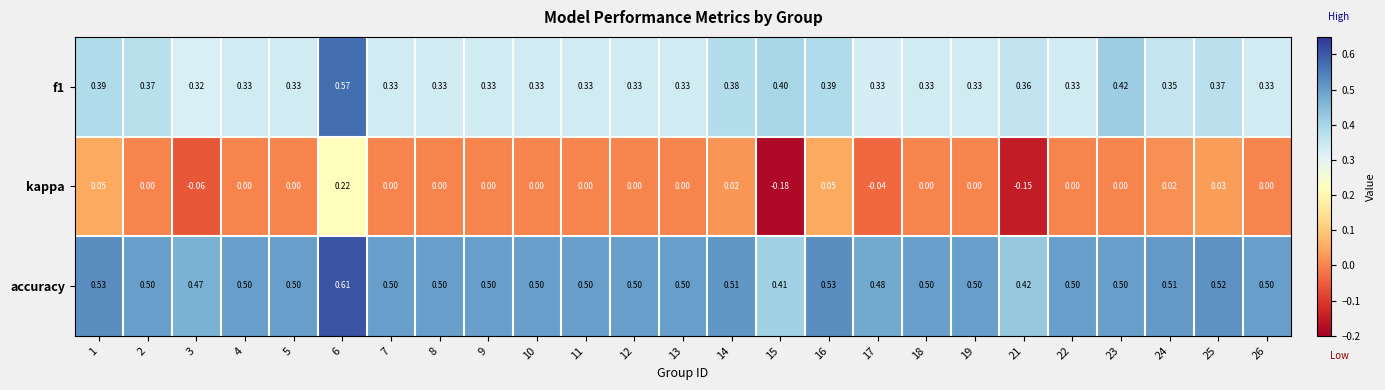

Which series changed the most between 7 and 17?

kappa